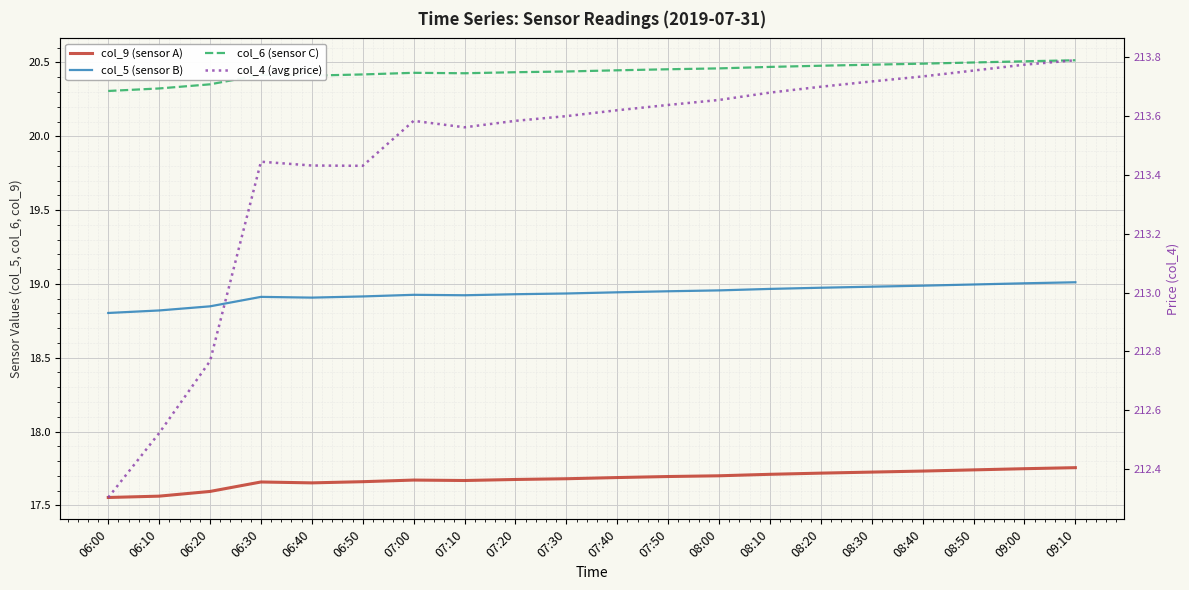

Which series changed the most between 07:30 and 07:40?

col_4 (avg price)